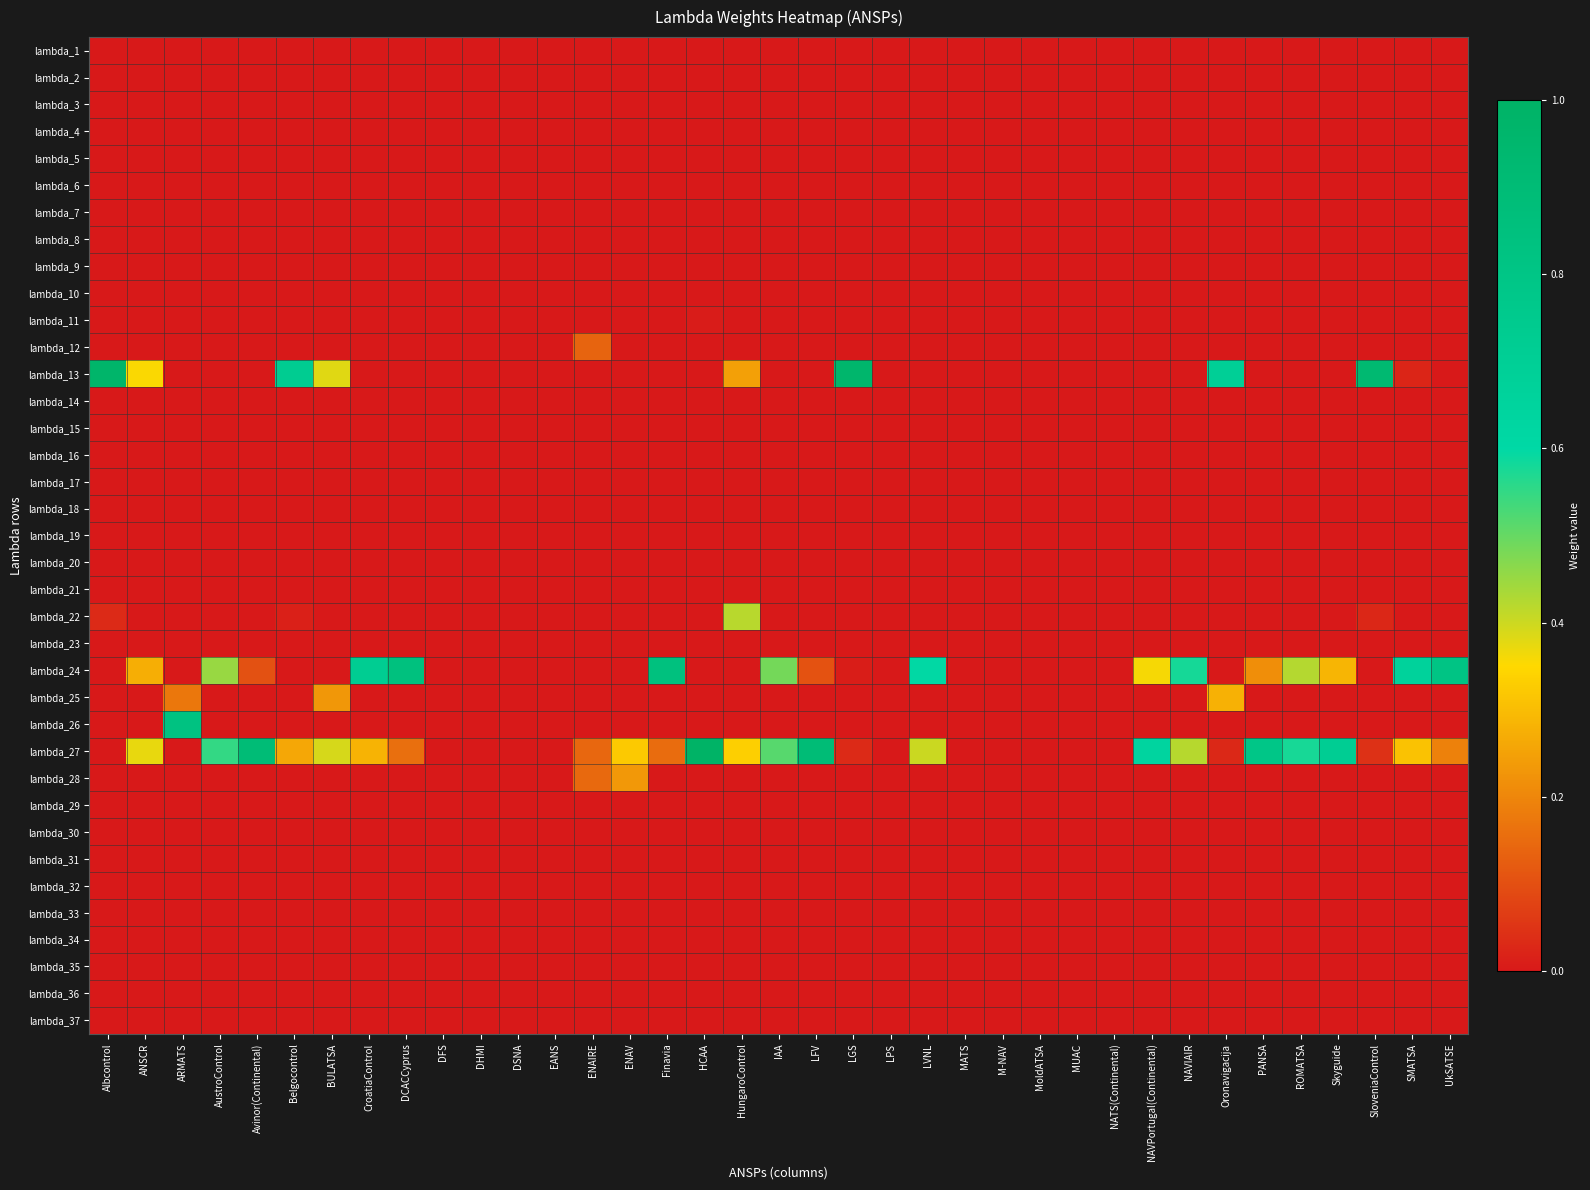

Reading right to left, transcribe all the data shown in this chart.

lambda_1: UkSATSE=0.0	SMATSA=0.0	SloveniaControl=0.0	Skyguide=0.0	ROMATSA=0.0	PANSA=0.0	Oronavigacija=0.0	NAVIAIR=0.0	NAVPortugal(Continental)=0.0	NATS(Continental)=0.0	MUAC=0.0	MoldATSA=0.0	M-NAV=0.0	MATS=0.0	LVNL=0.0	LPS=0.0	LGS=0.0	LFV=0.0	IAA=0.0	HungaroControl=0.0	HCAA=0.0	Finavia=0.0	ENAV=0.0	ENAIRE=0.0	EANS=0.0	DSNA=0.0	DHMI=0.0	DFS=0.0	DCACCyprus=0.0	CroatiaControl=0.0	BULATSA=0.0	Belgocontrol=0.0	Avinor(Continental)=0.0	AustroControl=0.0	ARMATS=0.0	ANSCR=0.0	Albcontrol=0.0
lambda_2: UkSATSE=0.0	SMATSA=0.0	SloveniaControl=0.0	Skyguide=0.0	ROMATSA=0.0	PANSA=0.0	Oronavigacija=0.0	NAVIAIR=0.0	NAVPortugal(Continental)=0.0	NATS(Continental)=0.0	MUAC=0.0	MoldATSA=0.0	M-NAV=0.0	MATS=0.0	LVNL=0.0	LPS=0.0	LGS=0.0	LFV=0.0	IAA=0.0	HungaroControl=0.0	HCAA=0.0	Finavia=0.0	ENAV=0.0	ENAIRE=0.0	EANS=0.0	DSNA=0.0	DHMI=0.0	DFS=0.0	DCACCyprus=0.0	CroatiaControl=0.0	BULATSA=0.0	Belgocontrol=0.0	Avinor(Continental)=0.0	AustroControl=0.0	ARMATS=0.0	ANSCR=0.0	Albcontrol=0.0
lambda_3: UkSATSE=0.0	SMATSA=0.0	SloveniaControl=0.0	Skyguide=0.0	ROMATSA=0.0	PANSA=0.0	Oronavigacija=0.0	NAVIAIR=0.0	NAVPortugal(Continental)=0.0	NATS(Continental)=0.0	MUAC=0.0	MoldATSA=0.0	M-NAV=0.0	MATS=0.0	LVNL=0.0	LPS=0.0	LGS=0.0	LFV=0.0	IAA=0.0	HungaroControl=0.0	HCAA=0.0	Finavia=0.0	ENAV=0.0	ENAIRE=0.0	EANS=0.0	DSNA=0.0	DHMI=0.0	DFS=0.0	DCACCyprus=0.0	CroatiaControl=0.0	BULATSA=0.0	Belgocontrol=0.0	Avinor(Continental)=0.0	AustroControl=0.0	ARMATS=0.0	ANSCR=0.0	Albcontrol=0.0
lambda_4: UkSATSE=0.0	SMATSA=0.0	SloveniaControl=0.0	Skyguide=0.0	ROMATSA=0.0	PANSA=0.0	Oronavigacija=0.0	NAVIAIR=0.0	NAVPortugal(Continental)=0.0	NATS(Continental)=0.0	MUAC=0.0	MoldATSA=0.0	M-NAV=0.0	MATS=0.0	LVNL=0.0	LPS=0.0	LGS=0.0	LFV=0.0	IAA=0.0	HungaroControl=0.0	HCAA=0.0	Finavia=0.0	ENAV=0.0	ENAIRE=0.0	EANS=0.0	DSNA=0.0	DHMI=0.0	DFS=0.0	DCACCyprus=0.0	CroatiaControl=0.0	BULATSA=0.0	Belgocontrol=0.0	Avinor(Continental)=0.0	AustroControl=0.0	ARMATS=0.0	ANSCR=0.0	Albcontrol=0.0
lambda_5: UkSATSE=0.0	SMATSA=0.0	SloveniaControl=0.0	Skyguide=0.0	ROMATSA=0.0	PANSA=0.0	Oronavigacija=0.0	NAVIAIR=0.0	NAVPortugal(Continental)=0.0	NATS(Continental)=0.0	MUAC=0.0	MoldATSA=0.0	M-NAV=0.0	MATS=0.0	LVNL=0.0	LPS=0.0	LGS=0.0	LFV=0.0	IAA=0.0	HungaroControl=0.0	HCAA=0.0	Finavia=0.0	ENAV=0.0	ENAIRE=0.0	EANS=0.0	DSNA=0.0	DHMI=0.0	DFS=0.0	DCACCyprus=0.0	CroatiaControl=0.0	BULATSA=0.0	Belgocontrol=0.0	Avinor(Continental)=0.0	AustroControl=0.0	ARMATS=0.0	ANSCR=0.0	Albcontrol=0.0
lambda_6: UkSATSE=0.0	SMATSA=0.0	SloveniaControl=0.0	Skyguide=0.0	ROMATSA=0.0	PANSA=0.0	Oronavigacija=0.0	NAVIAIR=0.0	NAVPortugal(Continental)=0.0	NATS(Continental)=0.0	MUAC=0.0	MoldATSA=0.0	M-NAV=0.0	MATS=0.0	LVNL=0.0	LPS=0.0	LGS=0.0	LFV=0.0	IAA=0.0	HungaroControl=0.0	HCAA=0.0	Finavia=0.0	ENAV=0.0	ENAIRE=0.0	EANS=0.0	DSNA=0.0	DHMI=0.0	DFS=0.0	DCACCyprus=0.0	CroatiaControl=0.0	BULATSA=0.0	Belgocontrol=0.0	Avinor(Continental)=0.0	AustroControl=0.0	ARMATS=0.0	ANSCR=0.0	Albcontrol=0.0
lambda_7: UkSATSE=0.0	SMATSA=0.0	SloveniaControl=0.0	Skyguide=0.0	ROMATSA=0.0	PANSA=0.0	Oronavigacija=0.0	NAVIAIR=0.0	NAVPortugal(Continental)=0.0	NATS(Continental)=0.0	MUAC=0.0	MoldATSA=0.0	M-NAV=0.0	MATS=0.0	LVNL=0.0	LPS=0.0	LGS=0.0	LFV=0.0	IAA=0.0	HungaroControl=0.0	HCAA=0.0	Finavia=0.0	ENAV=0.0	ENAIRE=0.0	EANS=0.0	DSNA=0.0	DHMI=0.0	DFS=0.0	DCACCyprus=0.0	CroatiaControl=0.0	BULATSA=0.0	Belgocontrol=0.0	Avinor(Continental)=0.0	AustroControl=0.0	ARMATS=0.0	ANSCR=0.0	Albcontrol=0.0
lambda_8: UkSATSE=0.0	SMATSA=0.0	SloveniaControl=0.0	Skyguide=0.0	ROMATSA=0.0	PANSA=0.0	Oronavigacija=0.0	NAVIAIR=0.0	NAVPortugal(Continental)=0.0	NATS(Continental)=0.0	MUAC=0.0	MoldATSA=0.0	M-NAV=0.0	MATS=0.0	LVNL=0.0	LPS=0.0	LGS=0.0	LFV=0.0	IAA=0.0	HungaroControl=0.0	HCAA=0.0	Finavia=0.0	ENAV=0.0	ENAIRE=0.0	EANS=0.0	DSNA=0.0	DHMI=0.0	DFS=0.0	DCACCyprus=0.0	CroatiaControl=0.0	BULATSA=0.0	Belgocontrol=0.0	Avinor(Continental)=0.0	AustroControl=0.0	ARMATS=0.0	ANSCR=0.0	Albcontrol=0.0
lambda_9: UkSATSE=0.0	SMATSA=0.0	SloveniaControl=0.0	Skyguide=0.0	ROMATSA=0.0	PANSA=0.0	Oronavigacija=0.0	NAVIAIR=0.0	NAVPortugal(Continental)=0.0	NATS(Continental)=0.0	MUAC=0.0	MoldATSA=0.0	M-NAV=0.0	MATS=0.0	LVNL=0.0	LPS=0.0	LGS=0.0	LFV=0.0	IAA=0.0	HungaroControl=0.0	HCAA=0.0	Finavia=0.0	ENAV=0.0	ENAIRE=0.0	EANS=0.0	DSNA=0.0	DHMI=0.0	DFS=0.0	DCACCyprus=0.0	CroatiaControl=0.0	BULATSA=0.0	Belgocontrol=0.0	Avinor(Continental)=0.0	AustroControl=0.0	ARMATS=0.0	ANSCR=0.0	Albcontrol=0.0
lambda_10: UkSATSE=0.0	SMATSA=0.0	SloveniaControl=0.0	Skyguide=0.0	ROMATSA=0.0	PANSA=0.0	Oronavigacija=0.0	NAVIAIR=0.0	NAVPortugal(Continental)=0.0	NATS(Continental)=0.0	MUAC=0.0	MoldATSA=0.0	M-NAV=0.0	MATS=0.0	LVNL=0.0	LPS=0.0	LGS=0.0	LFV=0.0	IAA=0.0	HungaroControl=0.0	HCAA=0.0	Finavia=0.0	ENAV=0.0	ENAIRE=0.0	EANS=0.0	DSNA=0.0	DHMI=0.0	DFS=0.0	DCACCyprus=0.0	CroatiaControl=0.0	BULATSA=0.0	Belgocontrol=0.0	Avinor(Continental)=0.0	AustroControl=0.0	ARMATS=0.0	ANSCR=0.0	Albcontrol=0.0
lambda_11: UkSATSE=0.0	SMATSA=0.0	SloveniaControl=0.0	Skyguide=0.0	ROMATSA=0.0	PANSA=0.0	Oronavigacija=0.0	NAVIAIR=0.0	NAVPortugal(Continental)=0.0	NATS(Continental)=0.0	MUAC=0.0	MoldATSA=0.0	M-NAV=0.0	MATS=0.0	LVNL=0.0	LPS=0.0	LGS=0.0	LFV=0.0	IAA=0.0	HungaroControl=0.0	HCAA=0.0	Finavia=0.0	ENAV=0.0	ENAIRE=0.0	EANS=0.0	DSNA=0.0	DHMI=0.0	DFS=0.0	DCACCyprus=0.0	CroatiaControl=0.0	BULATSA=0.0	Belgocontrol=0.0	Avinor(Continental)=0.0	AustroControl=0.0	ARMATS=0.0	ANSCR=0.0	Albcontrol=0.0
lambda_12: UkSATSE=0.0	SMATSA=0.0	SloveniaControl=0.0	Skyguide=0.0	ROMATSA=0.0	PANSA=0.0	Oronavigacija=0.0	NAVIAIR=0.0	NAVPortugal(Continental)=0.0	NATS(Continental)=0.0	MUAC=0.0	MoldATSA=0.0	M-NAV=0.0	MATS=0.0	LVNL=0.0	LPS=0.0	LGS=0.0	LFV=0.0	IAA=0.0	HungaroControl=0.0	HCAA=0.0	Finavia=0.0	ENAV=0.0	ENAIRE=0.1	EANS=0.0	DSNA=0.0	DHMI=0.0	DFS=0.0	DCACCyprus=0.0	CroatiaControl=0.0	BULATSA=0.0	Belgocontrol=0.0	Avinor(Continental)=0.0	AustroControl=0.0	ARMATS=0.0	ANSCR=0.0	Albcontrol=0.0
lambda_13: UkSATSE=0.0	SMATSA=0.0	SloveniaControl=0.9	Skyguide=0.0	ROMATSA=0.0	PANSA=0.0	Oronavigacija=0.7	NAVIAIR=0.0	NAVPortugal(Continental)=0.0	NATS(Continental)=0.0	MUAC=0.0	MoldATSA=0.0	M-NAV=0.0	MATS=0.0	LVNL=0.0	LPS=0.0	LGS=1.0	LFV=0.0	IAA=0.0	HungaroControl=0.2	HCAA=0.0	Finavia=0.0	ENAV=0.0	ENAIRE=0.0	EANS=0.0	DSNA=0.0	DHMI=0.0	DFS=0.0	DCACCyprus=0.0	CroatiaControl=0.0	BULATSA=0.4	Belgocontrol=0.7	Avinor(Continental)=0.0	AustroControl=0.0	ARMATS=0.0	ANSCR=0.4	Albcontrol=1.0
lambda_14: UkSATSE=0.0	SMATSA=0.0	SloveniaControl=0.0	Skyguide=0.0	ROMATSA=0.0	PANSA=0.0	Oronavigacija=0.0	NAVIAIR=0.0	NAVPortugal(Continental)=0.0	NATS(Continental)=0.0	MUAC=0.0	MoldATSA=0.0	M-NAV=0.0	MATS=0.0	LVNL=0.0	LPS=0.0	LGS=0.0	LFV=0.0	IAA=0.0	HungaroControl=0.0	HCAA=0.0	Finavia=0.0	ENAV=0.0	ENAIRE=0.0	EANS=0.0	DSNA=0.0	DHMI=0.0	DFS=0.0	DCACCyprus=0.0	CroatiaControl=0.0	BULATSA=0.0	Belgocontrol=0.0	Avinor(Continental)=0.0	AustroControl=0.0	ARMATS=0.0	ANSCR=0.0	Albcontrol=0.0
lambda_15: UkSATSE=0.0	SMATSA=0.0	SloveniaControl=0.0	Skyguide=0.0	ROMATSA=0.0	PANSA=0.0	Oronavigacija=0.0	NAVIAIR=0.0	NAVPortugal(Continental)=0.0	NATS(Continental)=0.0	MUAC=0.0	MoldATSA=0.0	M-NAV=0.0	MATS=0.0	LVNL=0.0	LPS=0.0	LGS=0.0	LFV=0.0	IAA=0.0	HungaroControl=0.0	HCAA=0.0	Finavia=0.0	ENAV=0.0	ENAIRE=0.0	EANS=0.0	DSNA=0.0	DHMI=0.0	DFS=0.0	DCACCyprus=0.0	CroatiaControl=0.0	BULATSA=0.0	Belgocontrol=0.0	Avinor(Continental)=0.0	AustroControl=0.0	ARMATS=0.0	ANSCR=0.0	Albcontrol=0.0
lambda_16: UkSATSE=0.0	SMATSA=0.0	SloveniaControl=0.0	Skyguide=0.0	ROMATSA=0.0	PANSA=0.0	Oronavigacija=0.0	NAVIAIR=0.0	NAVPortugal(Continental)=0.0	NATS(Continental)=0.0	MUAC=0.0	MoldATSA=0.0	M-NAV=0.0	MATS=0.0	LVNL=0.0	LPS=0.0	LGS=0.0	LFV=0.0	IAA=0.0	HungaroControl=0.0	HCAA=0.0	Finavia=0.0	ENAV=0.0	ENAIRE=0.0	EANS=0.0	DSNA=0.0	DHMI=0.0	DFS=0.0	DCACCyprus=0.0	CroatiaControl=0.0	BULATSA=0.0	Belgocontrol=0.0	Avinor(Continental)=0.0	AustroControl=0.0	ARMATS=0.0	ANSCR=0.0	Albcontrol=0.0
lambda_17: UkSATSE=0.0	SMATSA=0.0	SloveniaControl=0.0	Skyguide=0.0	ROMATSA=0.0	PANSA=0.0	Oronavigacija=0.0	NAVIAIR=0.0	NAVPortugal(Continental)=0.0	NATS(Continental)=0.0	MUAC=0.0	MoldATSA=0.0	M-NAV=0.0	MATS=0.0	LVNL=0.0	LPS=0.0	LGS=0.0	LFV=0.0	IAA=0.0	HungaroControl=0.0	HCAA=0.0	Finavia=0.0	ENAV=0.0	ENAIRE=0.0	EANS=0.0	DSNA=0.0	DHMI=0.0	DFS=0.0	DCACCyprus=0.0	CroatiaControl=0.0	BULATSA=0.0	Belgocontrol=0.0	Avinor(Continental)=0.0	AustroControl=0.0	ARMATS=0.0	ANSCR=0.0	Albcontrol=0.0
lambda_18: UkSATSE=0.0	SMATSA=0.0	SloveniaControl=0.0	Skyguide=0.0	ROMATSA=0.0	PANSA=0.0	Oronavigacija=0.0	NAVIAIR=0.0	NAVPortugal(Continental)=0.0	NATS(Continental)=0.0	MUAC=0.0	MoldATSA=0.0	M-NAV=0.0	MATS=0.0	LVNL=0.0	LPS=0.0	LGS=0.0	LFV=0.0	IAA=0.0	HungaroControl=0.0	HCAA=0.0	Finavia=0.0	ENAV=0.0	ENAIRE=0.0	EANS=0.0	DSNA=0.0	DHMI=0.0	DFS=0.0	DCACCyprus=0.0	CroatiaControl=0.0	BULATSA=0.0	Belgocontrol=0.0	Avinor(Continental)=0.0	AustroControl=0.0	ARMATS=0.0	ANSCR=0.0	Albcontrol=0.0
lambda_19: UkSATSE=0.0	SMATSA=0.0	SloveniaControl=0.0	Skyguide=0.0	ROMATSA=0.0	PANSA=0.0	Oronavigacija=0.0	NAVIAIR=0.0	NAVPortugal(Continental)=0.0	NATS(Continental)=0.0	MUAC=0.0	MoldATSA=0.0	M-NAV=0.0	MATS=0.0	LVNL=0.0	LPS=0.0	LGS=0.0	LFV=0.0	IAA=0.0	HungaroControl=0.0	HCAA=0.0	Finavia=0.0	ENAV=0.0	ENAIRE=0.0	EANS=0.0	DSNA=0.0	DHMI=0.0	DFS=0.0	DCACCyprus=0.0	CroatiaControl=0.0	BULATSA=0.0	Belgocontrol=0.0	Avinor(Continental)=0.0	AustroControl=0.0	ARMATS=0.0	ANSCR=0.0	Albcontrol=0.0
lambda_20: UkSATSE=0.0	SMATSA=0.0	SloveniaControl=0.0	Skyguide=0.0	ROMATSA=0.0	PANSA=0.0	Oronavigacija=0.0	NAVIAIR=0.0	NAVPortugal(Continental)=0.0	NATS(Continental)=0.0	MUAC=0.0	MoldATSA=0.0	M-NAV=0.0	MATS=0.0	LVNL=0.0	LPS=0.0	LGS=0.0	LFV=0.0	IAA=0.0	HungaroControl=0.0	HCAA=0.0	Finavia=0.0	ENAV=0.0	ENAIRE=0.0	EANS=0.0	DSNA=0.0	DHMI=0.0	DFS=0.0	DCACCyprus=0.0	CroatiaControl=0.0	BULATSA=0.0	Belgocontrol=0.0	Avinor(Continental)=0.0	AustroControl=0.0	ARMATS=0.0	ANSCR=0.0	Albcontrol=0.0
lambda_21: UkSATSE=0.0	SMATSA=0.0	SloveniaControl=0.0	Skyguide=0.0	ROMATSA=0.0	PANSA=0.0	Oronavigacija=0.0	NAVIAIR=0.0	NAVPortugal(Continental)=0.0	NATS(Continental)=0.0	MUAC=0.0	MoldATSA=0.0	M-NAV=0.0	MATS=0.0	LVNL=0.0	LPS=0.0	LGS=0.0	LFV=0.0	IAA=0.0	HungaroControl=0.0	HCAA=0.0	Finavia=0.0	ENAV=0.0	ENAIRE=0.0	EANS=0.0	DSNA=0.0	DHMI=0.0	DFS=0.0	DCACCyprus=0.0	CroatiaControl=0.0	BULATSA=0.0	Belgocontrol=0.0	Avinor(Continental)=0.0	AustroControl=0.0	ARMATS=0.0	ANSCR=0.0	Albcontrol=0.0
lambda_22: UkSATSE=0.0	SMATSA=0.0	SloveniaControl=0.0	Skyguide=0.0	ROMATSA=0.0	PANSA=0.0	Oronavigacija=0.0	NAVIAIR=0.0	NAVPortugal(Continental)=0.0	NATS(Continental)=0.0	MUAC=0.0	MoldATSA=0.0	M-NAV=0.0	MATS=0.0	LVNL=0.0	LPS=0.0	LGS=0.0	LFV=0.0	IAA=0.0	HungaroControl=0.4	HCAA=0.0	Finavia=0.0	ENAV=0.0	ENAIRE=0.0	EANS=0.0	DSNA=0.0	DHMI=0.0	DFS=0.0	DCACCyprus=0.0	CroatiaControl=0.0	BULATSA=0.0	Belgocontrol=0.0	Avinor(Continental)=0.0	AustroControl=0.0	ARMATS=0.0	ANSCR=0.0	Albcontrol=0.0
lambda_23: UkSATSE=0.0	SMATSA=0.0	SloveniaControl=0.0	Skyguide=0.0	ROMATSA=0.0	PANSA=0.0	Oronavigacija=0.0	NAVIAIR=0.0	NAVPortugal(Continental)=0.0	NATS(Continental)=0.0	MUAC=0.0	MoldATSA=0.0	M-NAV=0.0	MATS=0.0	LVNL=0.0	LPS=0.0	LGS=0.0	LFV=0.0	IAA=0.0	HungaroControl=0.0	HCAA=0.0	Finavia=0.0	ENAV=0.0	ENAIRE=0.0	EANS=0.0	DSNA=0.0	DHMI=0.0	DFS=0.0	DCACCyprus=0.0	CroatiaControl=0.0	BULATSA=0.0	Belgocontrol=0.0	Avinor(Continental)=0.0	AustroControl=0.0	ARMATS=0.0	ANSCR=0.0	Albcontrol=0.0
lambda_24: UkSATSE=0.8	SMATSA=0.7	SloveniaControl=0.0	Skyguide=0.3	ROMATSA=0.4	PANSA=0.2	Oronavigacija=0.0	NAVIAIR=0.6	NAVPortugal(Continental)=0.4	NATS(Continental)=0.0	MUAC=0.0	MoldATSA=0.0	M-NAV=0.0	MATS=0.0	LVNL=0.6	LPS=0.0	LGS=0.0	LFV=0.1	IAA=0.5	HungaroControl=0.0	HCAA=0.0	Finavia=0.8	ENAV=0.0	ENAIRE=0.0	EANS=0.0	DSNA=0.0	DHMI=0.0	DFS=0.0	DCACCyprus=0.8	CroatiaControl=0.7	BULATSA=0.0	Belgocontrol=0.0	Avinor(Continental)=0.1	AustroControl=0.5	ARMATS=0.0	ANSCR=0.3	Albcontrol=0.0
lambda_25: UkSATSE=0.0	SMATSA=0.0	SloveniaControl=0.0	Skyguide=0.0	ROMATSA=0.0	PANSA=0.0	Oronavigacija=0.3	NAVIAIR=0.0	NAVPortugal(Continental)=0.0	NATS(Continental)=0.0	MUAC=0.0	MoldATSA=0.0	M-NAV=0.0	MATS=0.0	LVNL=0.0	LPS=0.0	LGS=0.0	LFV=0.0	IAA=0.0	HungaroControl=0.0	HCAA=0.0	Finavia=0.0	ENAV=0.0	ENAIRE=0.0	EANS=0.0	DSNA=0.0	DHMI=0.0	DFS=0.0	DCACCyprus=0.0	CroatiaControl=0.0	BULATSA=0.2	Belgocontrol=0.0	Avinor(Continental)=0.0	AustroControl=0.0	ARMATS=0.2	ANSCR=0.0	Albcontrol=0.0
lambda_26: UkSATSE=0.0	SMATSA=0.0	SloveniaControl=0.0	Skyguide=0.0	ROMATSA=0.0	PANSA=0.0	Oronavigacija=0.0	NAVIAIR=0.0	NAVPortugal(Continental)=0.0	NATS(Continental)=0.0	MUAC=0.0	MoldATSA=0.0	M-NAV=0.0	MATS=0.0	LVNL=0.0	LPS=0.0	LGS=0.0	LFV=0.0	IAA=0.0	HungaroControl=0.0	HCAA=0.0	Finavia=0.0	ENAV=0.0	ENAIRE=0.0	EANS=0.0	DSNA=0.0	DHMI=0.0	DFS=0.0	DCACCyprus=0.0	CroatiaControl=0.0	BULATSA=0.0	Belgocontrol=0.0	Avinor(Continental)=0.0	AustroControl=0.0	ARMATS=0.8	ANSCR=0.0	Albcontrol=0.0
lambda_27: UkSATSE=0.2	SMATSA=0.3	SloveniaControl=0.0	Skyguide=0.7	ROMATSA=0.6	PANSA=0.8	Oronavigacija=0.0	NAVIAIR=0.4	NAVPortugal(Continental)=0.6	NATS(Continental)=0.0	MUAC=0.0	MoldATSA=0.0	M-NAV=0.0	MATS=0.0	LVNL=0.4	LPS=0.0	LGS=0.0	LFV=0.9	IAA=0.5	HungaroControl=0.3	HCAA=1.0	Finavia=0.2	ENAV=0.3	ENAIRE=0.1	EANS=0.0	DSNA=0.0	DHMI=0.0	DFS=0.0	DCACCyprus=0.2	CroatiaControl=0.3	BULATSA=0.4	Belgocontrol=0.3	Avinor(Continental)=0.9	AustroControl=0.5	ARMATS=0.0	ANSCR=0.4	Albcontrol=0.0
lambda_28: UkSATSE=0.0	SMATSA=0.0	SloveniaControl=0.0	Skyguide=0.0	ROMATSA=0.0	PANSA=0.0	Oronavigacija=0.0	NAVIAIR=0.0	NAVPortugal(Continental)=0.0	NATS(Continental)=0.0	MUAC=0.0	MoldATSA=0.0	M-NAV=0.0	MATS=0.0	LVNL=0.0	LPS=0.0	LGS=0.0	LFV=0.0	IAA=0.0	HungaroControl=0.0	HCAA=0.0	Finavia=0.0	ENAV=0.2	ENAIRE=0.1	EANS=0.0	DSNA=0.0	DHMI=0.0	DFS=0.0	DCACCyprus=0.0	CroatiaControl=0.0	BULATSA=0.0	Belgocontrol=0.0	Avinor(Continental)=0.0	AustroControl=0.0	ARMATS=0.0	ANSCR=0.0	Albcontrol=0.0
lambda_29: UkSATSE=0.0	SMATSA=0.0	SloveniaControl=0.0	Skyguide=0.0	ROMATSA=0.0	PANSA=0.0	Oronavigacija=0.0	NAVIAIR=0.0	NAVPortugal(Continental)=0.0	NATS(Continental)=0.0	MUAC=0.0	MoldATSA=0.0	M-NAV=0.0	MATS=0.0	LVNL=0.0	LPS=0.0	LGS=0.0	LFV=0.0	IAA=0.0	HungaroControl=0.0	HCAA=0.0	Finavia=0.0	ENAV=0.0	ENAIRE=0.0	EANS=0.0	DSNA=0.0	DHMI=0.0	DFS=0.0	DCACCyprus=0.0	CroatiaControl=0.0	BULATSA=0.0	Belgocontrol=0.0	Avinor(Continental)=0.0	AustroControl=0.0	ARMATS=0.0	ANSCR=0.0	Albcontrol=0.0
lambda_30: UkSATSE=0.0	SMATSA=0.0	SloveniaControl=0.0	Skyguide=0.0	ROMATSA=0.0	PANSA=0.0	Oronavigacija=0.0	NAVIAIR=0.0	NAVPortugal(Continental)=0.0	NATS(Continental)=0.0	MUAC=0.0	MoldATSA=0.0	M-NAV=0.0	MATS=0.0	LVNL=0.0	LPS=0.0	LGS=0.0	LFV=0.0	IAA=0.0	HungaroControl=0.0	HCAA=0.0	Finavia=0.0	ENAV=0.0	ENAIRE=0.0	EANS=0.0	DSNA=0.0	DHMI=0.0	DFS=0.0	DCACCyprus=0.0	CroatiaControl=0.0	BULATSA=0.0	Belgocontrol=0.0	Avinor(Continental)=0.0	AustroControl=0.0	ARMATS=0.0	ANSCR=0.0	Albcontrol=0.0
lambda_31: UkSATSE=0.0	SMATSA=0.0	SloveniaControl=0.0	Skyguide=0.0	ROMATSA=0.0	PANSA=0.0	Oronavigacija=0.0	NAVIAIR=0.0	NAVPortugal(Continental)=0.0	NATS(Continental)=0.0	MUAC=0.0	MoldATSA=0.0	M-NAV=0.0	MATS=0.0	LVNL=0.0	LPS=0.0	LGS=0.0	LFV=0.0	IAA=0.0	HungaroControl=0.0	HCAA=0.0	Finavia=0.0	ENAV=0.0	ENAIRE=0.0	EANS=0.0	DSNA=0.0	DHMI=0.0	DFS=0.0	DCACCyprus=0.0	CroatiaControl=0.0	BULATSA=0.0	Belgocontrol=0.0	Avinor(Continental)=0.0	AustroControl=0.0	ARMATS=0.0	ANSCR=0.0	Albcontrol=0.0
lambda_32: UkSATSE=0.0	SMATSA=0.0	SloveniaControl=0.0	Skyguide=0.0	ROMATSA=0.0	PANSA=0.0	Oronavigacija=0.0	NAVIAIR=0.0	NAVPortugal(Continental)=0.0	NATS(Continental)=0.0	MUAC=0.0	MoldATSA=0.0	M-NAV=0.0	MATS=0.0	LVNL=0.0	LPS=0.0	LGS=0.0	LFV=0.0	IAA=0.0	HungaroControl=0.0	HCAA=0.0	Finavia=0.0	ENAV=0.0	ENAIRE=0.0	EANS=0.0	DSNA=0.0	DHMI=0.0	DFS=0.0	DCACCyprus=0.0	CroatiaControl=0.0	BULATSA=0.0	Belgocontrol=0.0	Avinor(Continental)=0.0	AustroControl=0.0	ARMATS=0.0	ANSCR=0.0	Albcontrol=0.0
lambda_33: UkSATSE=0.0	SMATSA=0.0	SloveniaControl=0.0	Skyguide=0.0	ROMATSA=0.0	PANSA=0.0	Oronavigacija=0.0	NAVIAIR=0.0	NAVPortugal(Continental)=0.0	NATS(Continental)=0.0	MUAC=0.0	MoldATSA=0.0	M-NAV=0.0	MATS=0.0	LVNL=0.0	LPS=0.0	LGS=0.0	LFV=0.0	IAA=0.0	HungaroControl=0.0	HCAA=0.0	Finavia=0.0	ENAV=0.0	ENAIRE=0.0	EANS=0.0	DSNA=0.0	DHMI=0.0	DFS=0.0	DCACCyprus=0.0	CroatiaControl=0.0	BULATSA=0.0	Belgocontrol=0.0	Avinor(Continental)=0.0	AustroControl=0.0	ARMATS=0.0	ANSCR=0.0	Albcontrol=0.0
lambda_34: UkSATSE=0.0	SMATSA=0.0	SloveniaControl=0.0	Skyguide=0.0	ROMATSA=0.0	PANSA=0.0	Oronavigacija=0.0	NAVIAIR=0.0	NAVPortugal(Continental)=0.0	NATS(Continental)=0.0	MUAC=0.0	MoldATSA=0.0	M-NAV=0.0	MATS=0.0	LVNL=0.0	LPS=0.0	LGS=0.0	LFV=0.0	IAA=0.0	HungaroControl=0.0	HCAA=0.0	Finavia=0.0	ENAV=0.0	ENAIRE=0.0	EANS=0.0	DSNA=0.0	DHMI=0.0	DFS=0.0	DCACCyprus=0.0	CroatiaControl=0.0	BULATSA=0.0	Belgocontrol=0.0	Avinor(Continental)=0.0	AustroControl=0.0	ARMATS=0.0	ANSCR=0.0	Albcontrol=0.0
lambda_35: UkSATSE=0.0	SMATSA=0.0	SloveniaControl=0.0	Skyguide=0.0	ROMATSA=0.0	PANSA=0.0	Oronavigacija=0.0	NAVIAIR=0.0	NAVPortugal(Continental)=0.0	NATS(Continental)=0.0	MUAC=0.0	MoldATSA=0.0	M-NAV=0.0	MATS=0.0	LVNL=0.0	LPS=0.0	LGS=0.0	LFV=0.0	IAA=0.0	HungaroControl=0.0	HCAA=0.0	Finavia=0.0	ENAV=0.0	ENAIRE=0.0	EANS=0.0	DSNA=0.0	DHMI=0.0	DFS=0.0	DCACCyprus=0.0	CroatiaControl=0.0	BULATSA=0.0	Belgocontrol=0.0	Avinor(Continental)=0.0	AustroControl=0.0	ARMATS=0.0	ANSCR=0.0	Albcontrol=0.0
lambda_36: UkSATSE=0.0	SMATSA=0.0	SloveniaControl=0.0	Skyguide=0.0	ROMATSA=0.0	PANSA=0.0	Oronavigacija=0.0	NAVIAIR=0.0	NAVPortugal(Continental)=0.0	NATS(Continental)=0.0	MUAC=0.0	MoldATSA=0.0	M-NAV=0.0	MATS=0.0	LVNL=0.0	LPS=0.0	LGS=0.0	LFV=0.0	IAA=0.0	HungaroControl=0.0	HCAA=0.0	Finavia=0.0	ENAV=0.0	ENAIRE=0.0	EANS=0.0	DSNA=0.0	DHMI=0.0	DFS=0.0	DCACCyprus=0.0	CroatiaControl=0.0	BULATSA=0.0	Belgocontrol=0.0	Avinor(Continental)=0.0	AustroControl=0.0	ARMATS=0.0	ANSCR=0.0	Albcontrol=0.0
lambda_37: UkSATSE=0.0	SMATSA=0.0	SloveniaControl=0.0	Skyguide=0.0	ROMATSA=0.0	PANSA=0.0	Oronavigacija=0.0	NAVIAIR=0.0	NAVPortugal(Continental)=0.0	NATS(Continental)=0.0	MUAC=0.0	MoldATSA=0.0	M-NAV=0.0	MATS=0.0	LVNL=0.0	LPS=0.0	LGS=0.0	LFV=0.0	IAA=0.0	HungaroControl=0.0	HCAA=0.0	Finavia=0.0	ENAV=0.0	ENAIRE=0.0	EANS=0.0	DSNA=0.0	DHMI=0.0	DFS=0.0	DCACCyprus=0.0	CroatiaControl=0.0	BULATSA=0.0	Belgocontrol=0.0	Avinor(Continental)=0.0	AustroControl=0.0	ARMATS=0.0	ANSCR=0.0	Albcontrol=0.0